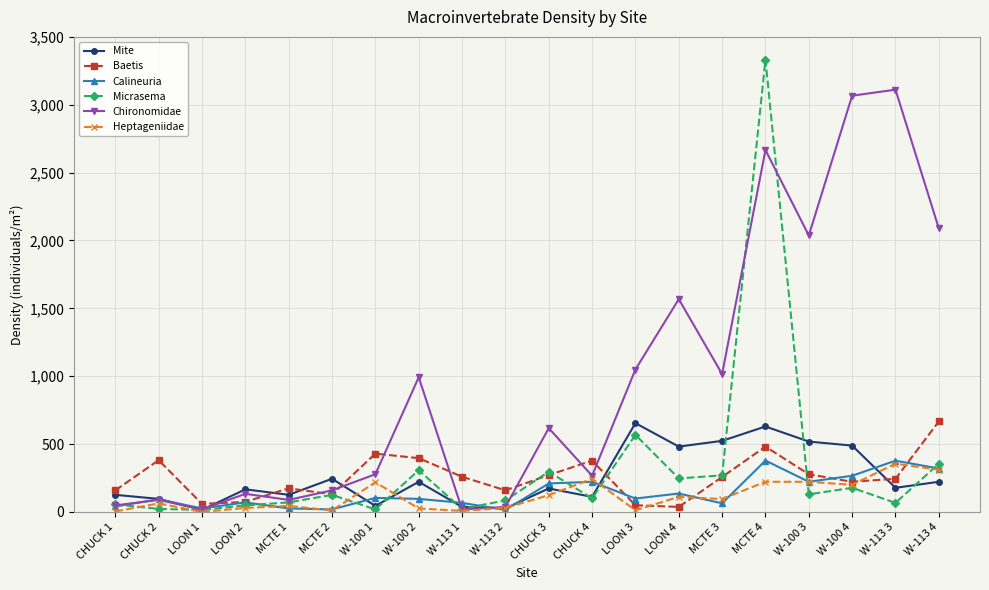

True or false: Chironomidae has a value of 431.6 at CHUCK 4.

False